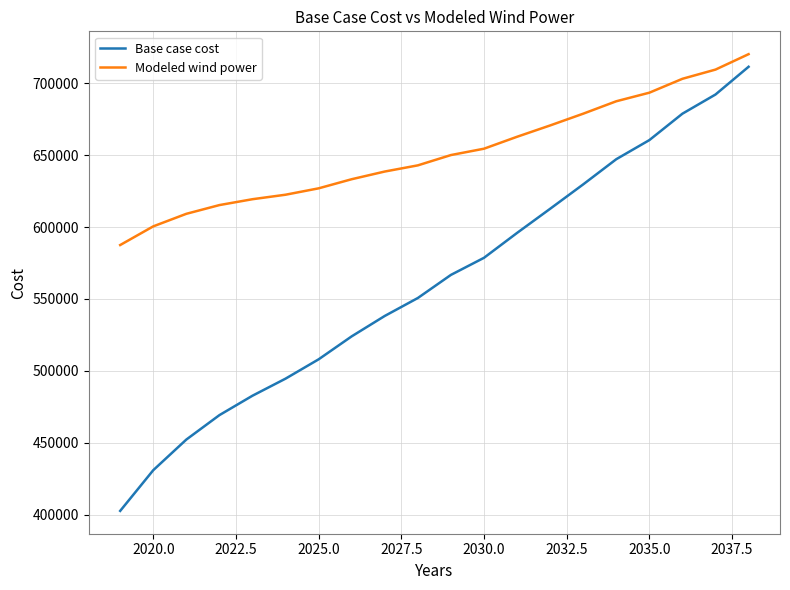

Rank the series by their average value, from lowest to highest.

Base case cost, Modeled wind power